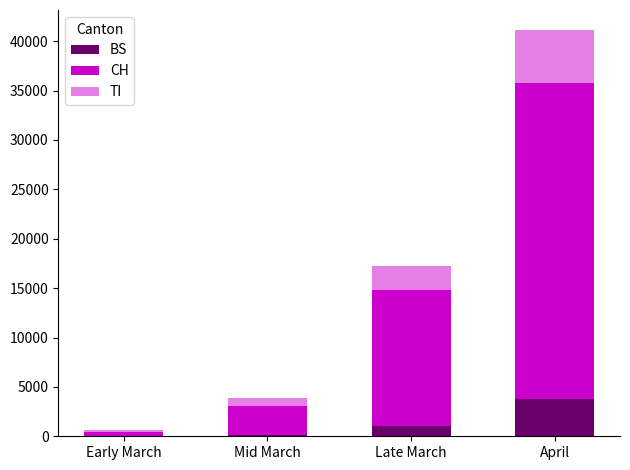

At which label is BS closest to 1878?

Late March